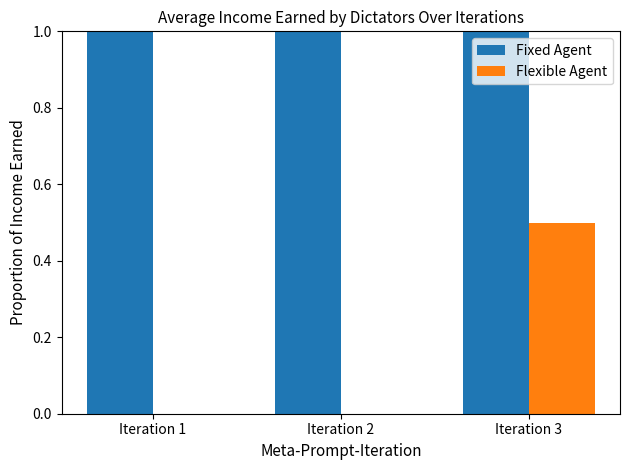

Are the bars horizontal?

No